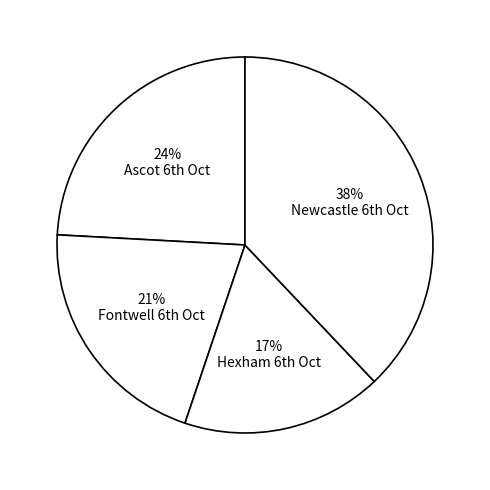

What is the smallest slice in the pie chart?

17% Hexham 6th Oct